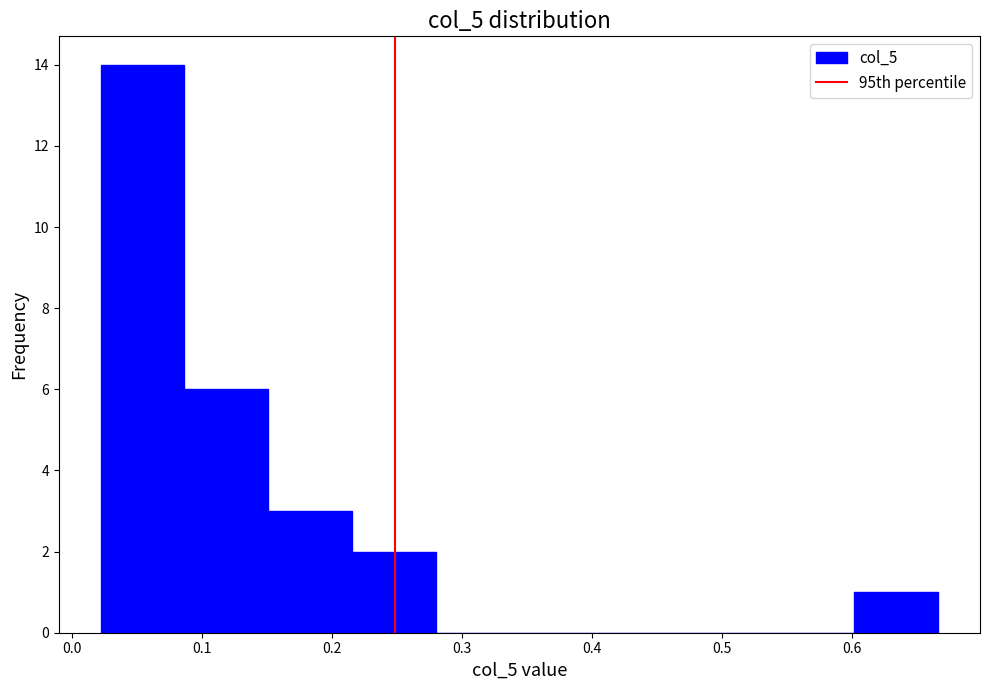

What is the height of the bar covering 0.60 to 0.67 on the x-axis? Neither the bar edges nor the heights are printed on the chart, so give them approximately, as read against the axes.

1